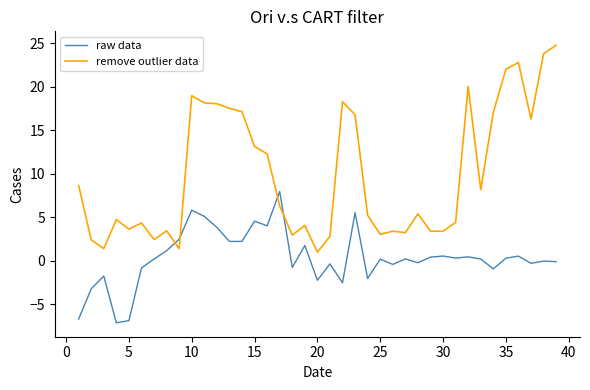

What is the lowest value of the raw data series?

-7.1